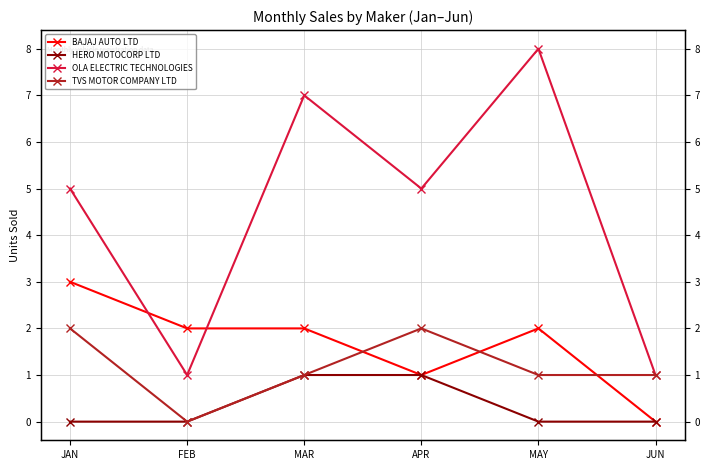

How many interior local peaks does the OLA ELECTRIC TECHNOLOGIES series have?

2